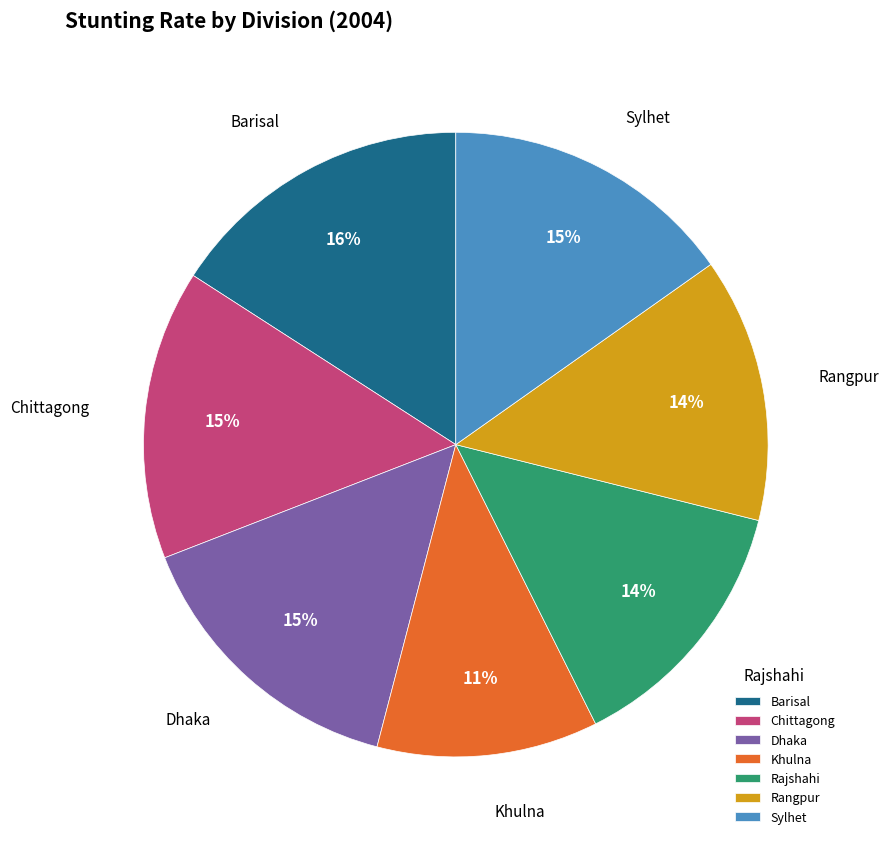

Do Rajshahi and Khulna together represent more than half of the pie?

No